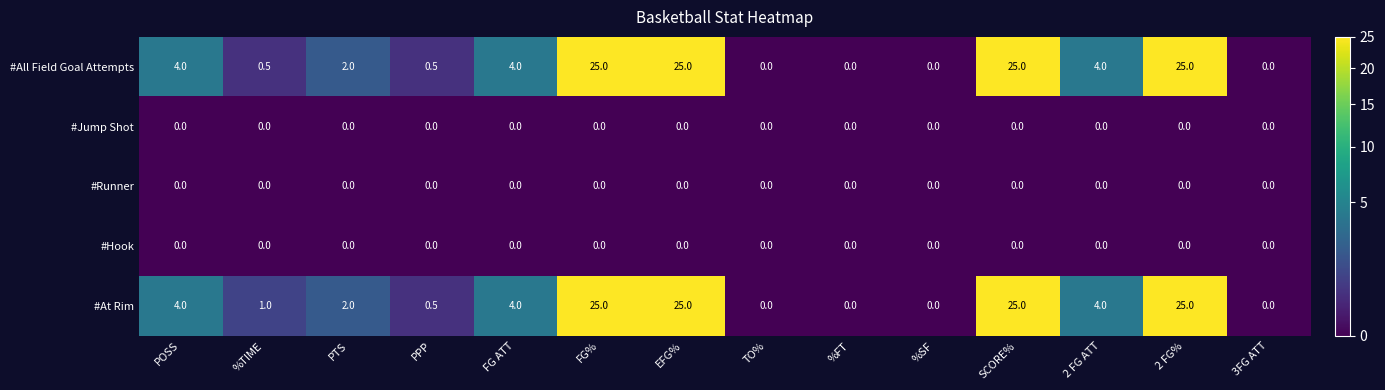

What is the total value across all series at FG ATT?

8.0